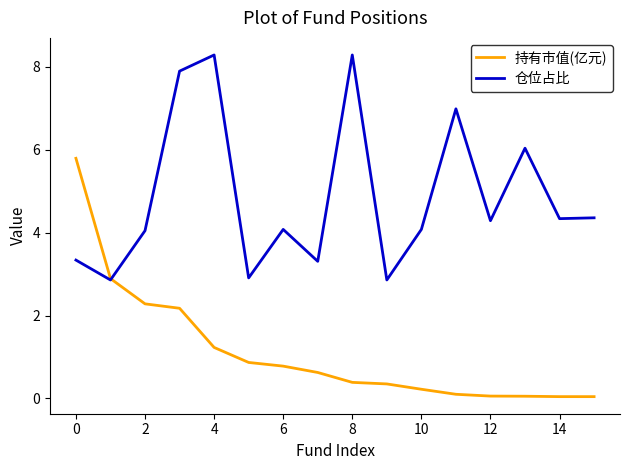

Rank the series by their maximum value, from highest to lowest.

仓位占比, 持有市值(亿元)